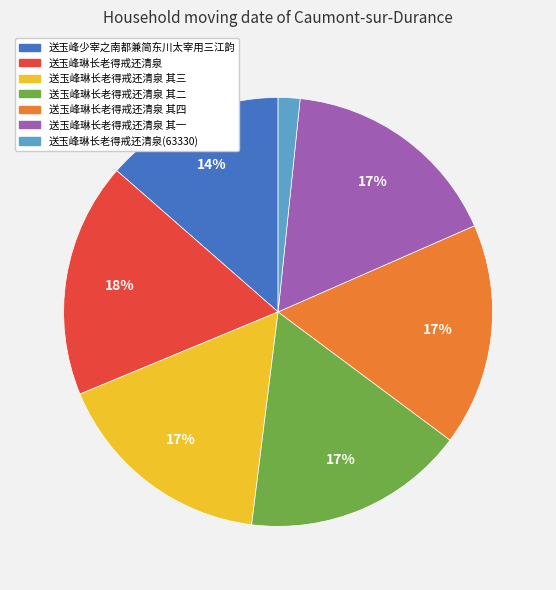

Is there any slice that represents more than half of the pie?

No